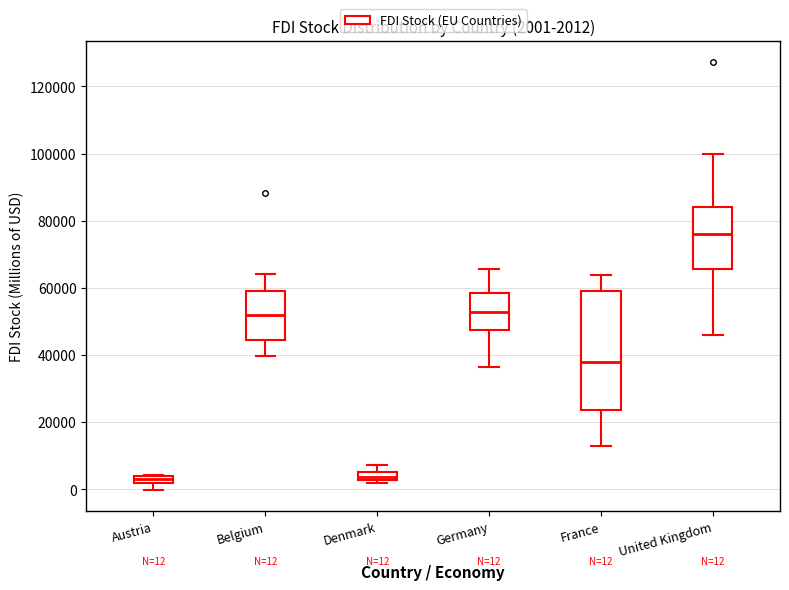

Which box's median line is the highest?

United Kingdom